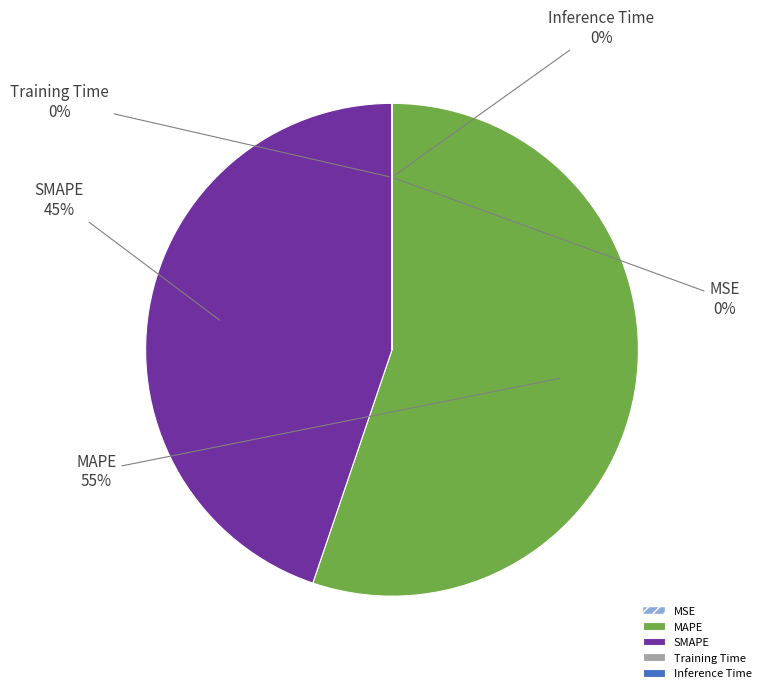

To the nearest percent, what percentage of the pie is SMAPE?

45%